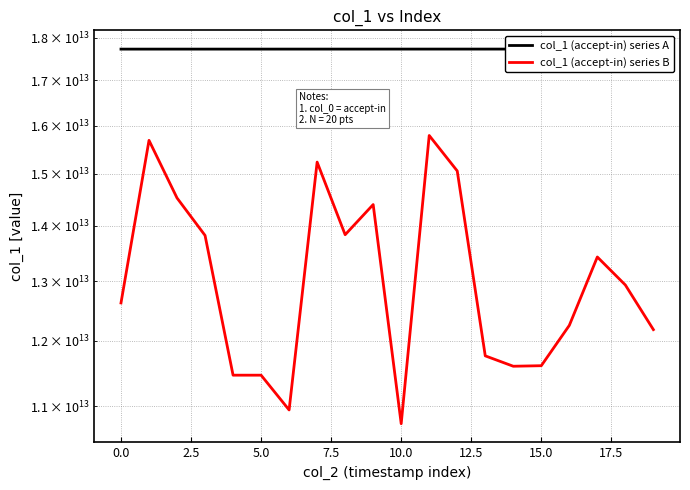

How many data points does each series have?

20